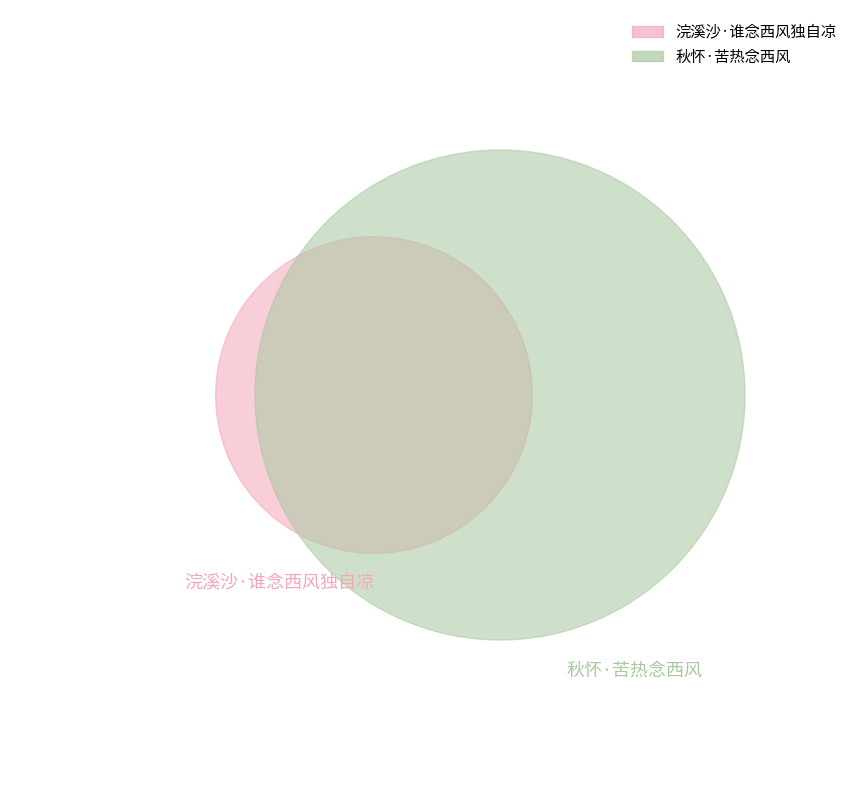

Is it true that 秋怀·苦热念西风 is 78% of the pie?

False